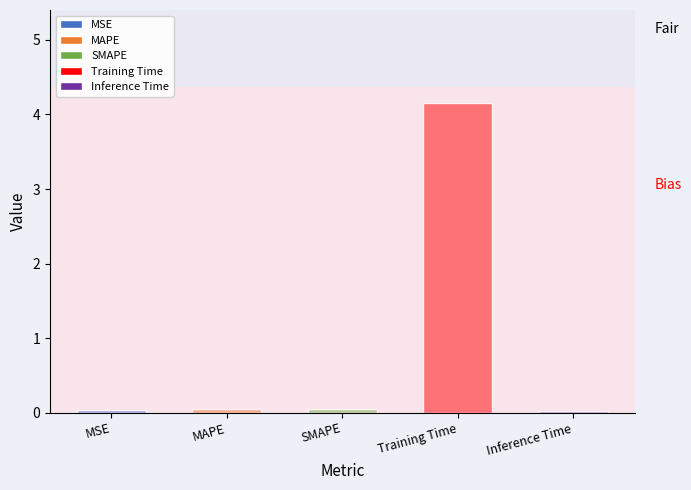

Rank the categories by value from highest to lowest.

Training Time, MAPE, SMAPE, MSE, Inference Time